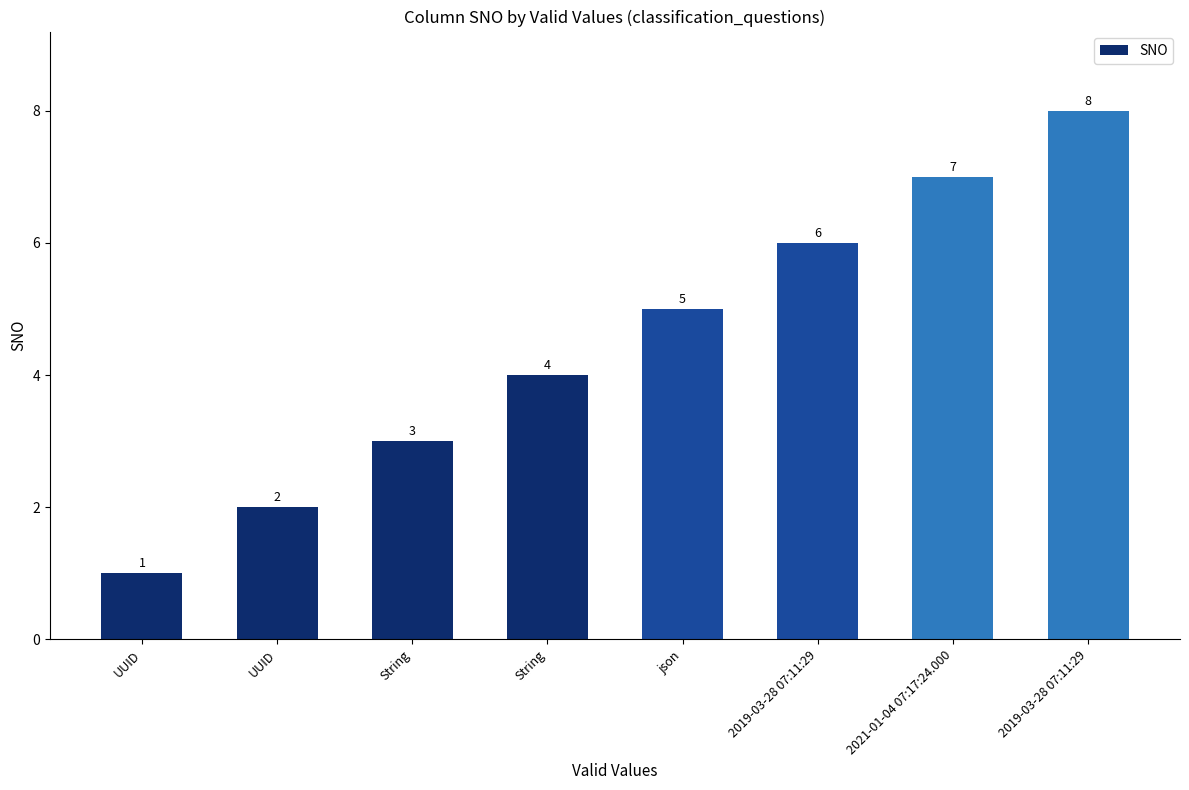

What is the label of the 7th bar from the right?

UUID